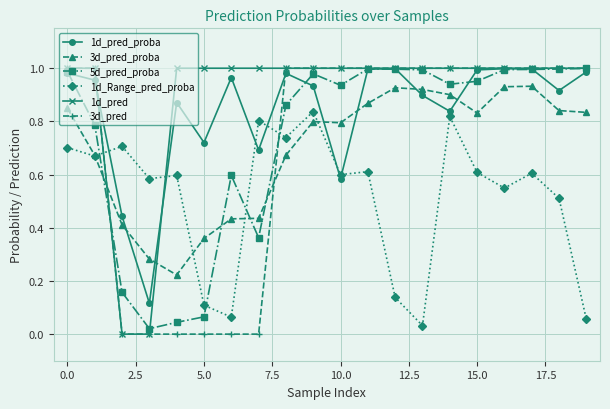

After their last crossing, which series has the higher values: 1d_pred or 3d_pred_proba?

1d_pred